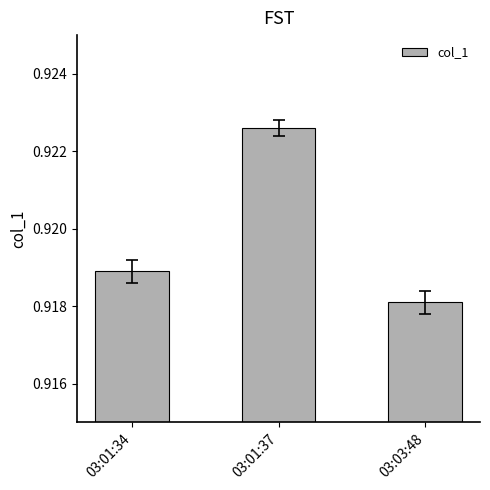

Which category has the lowest value across all series?

03:03:48